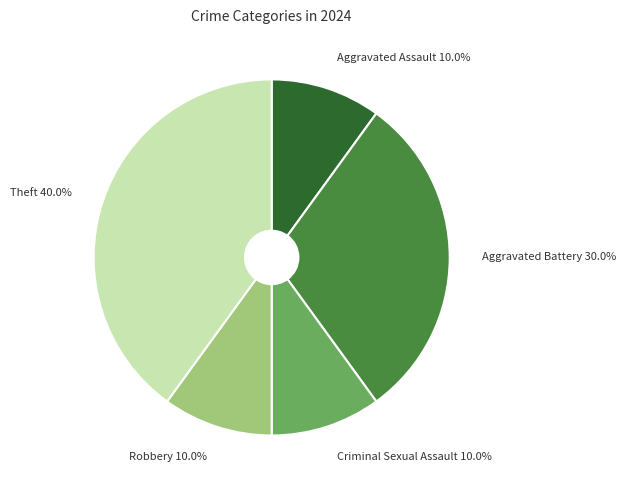

Does Criminal Sexual Assault represent more than half of the total?

No